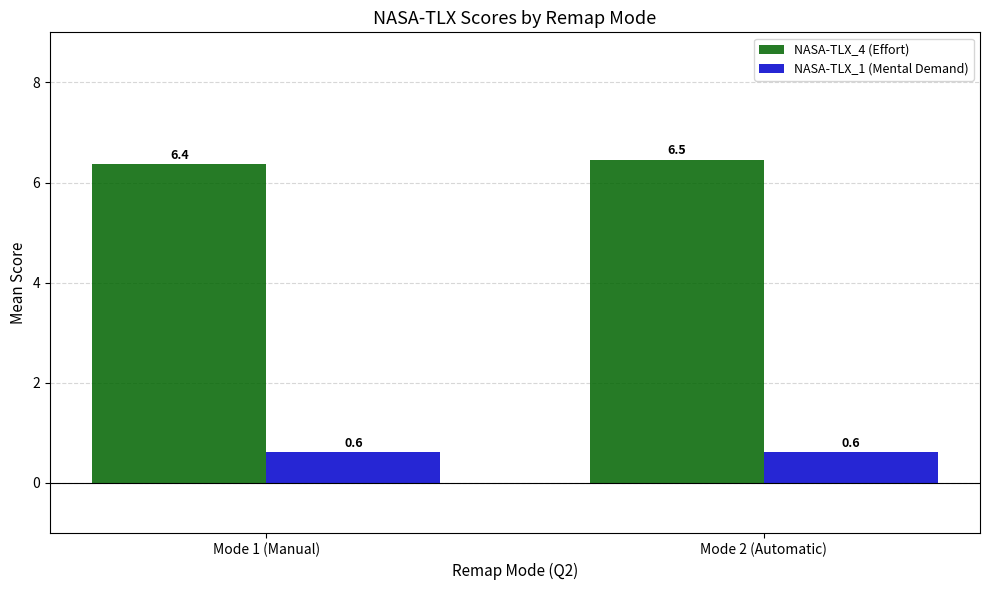

What is the total value across all series at Mode 1 (Manual)?

7.0